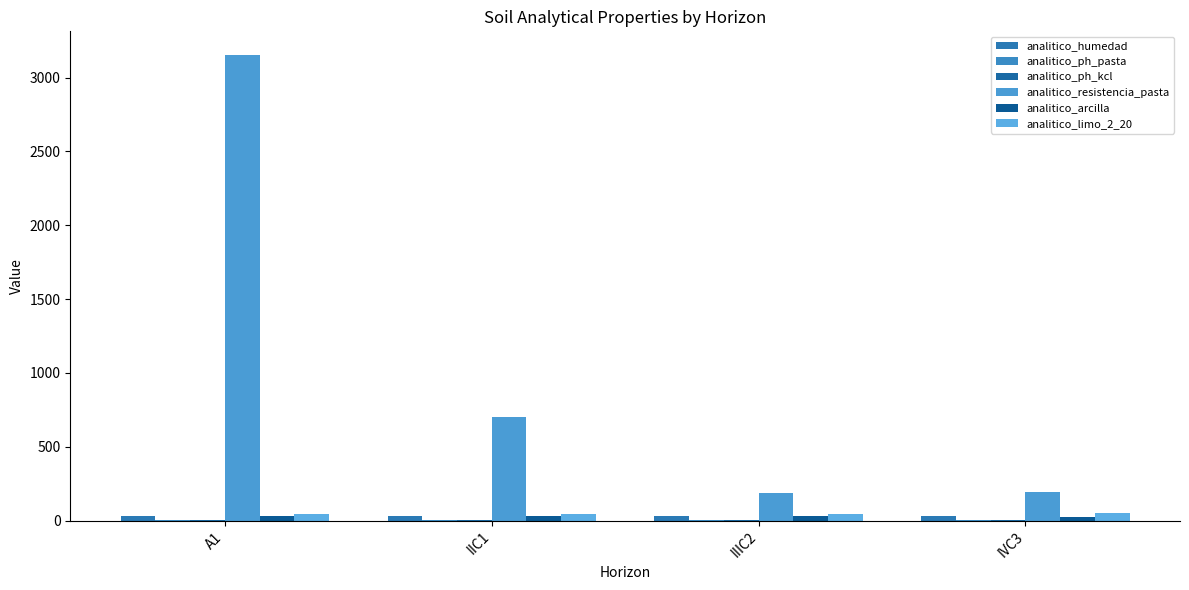

What is the label of the 1st bar from the right?

IVC3